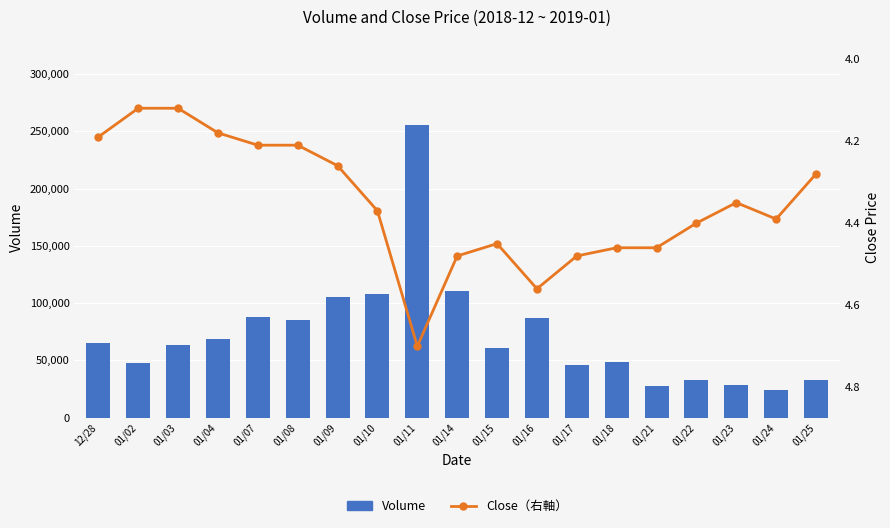

Are the bars grouped side by side (vs. stacked)?

Yes